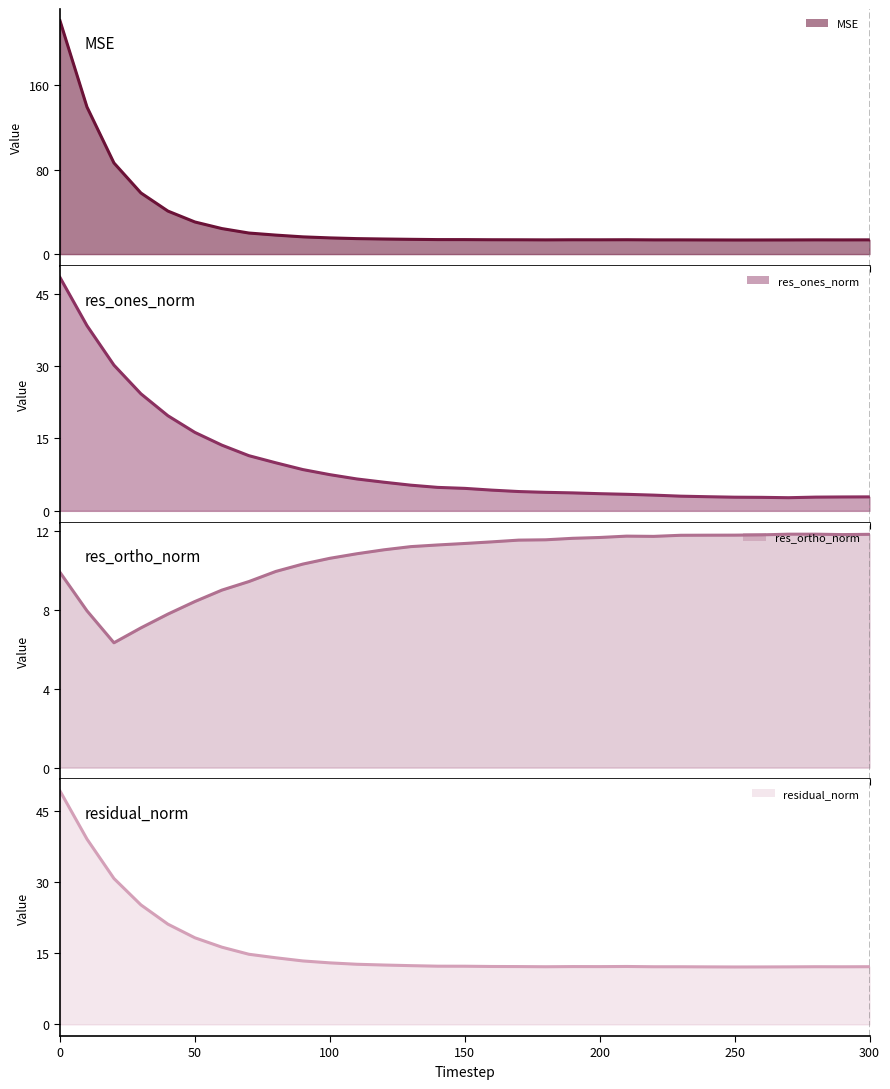

Reading right to left, list all the values displayed in this chart.

mse: 13.5	13.5	13.5	13.4	13.4	13.4	13.4	13.5	13.5	13.6	13.5	13.6	13.5	13.6	13.6	13.7	13.7	14.0	14.3	14.7	15.4	16.3	18.0	20.0	24.2	30.4	40.8	57.9	86.4	139.5	221.3
res_ones_norm: 2.9	2.9	2.8	2.7	2.8	2.8	2.9	3.0	3.3	3.4	3.6	3.7	3.8	4.0	4.3	4.7	4.9	5.3	5.9	6.6	7.5	8.5	9.9	11.4	13.6	16.2	19.7	24.2	30.2	38.3	48.3
res_ortho_norm: 11.8	11.8	11.8	11.8	11.8	11.8	11.8	11.8	11.7	11.7	11.7	11.6	11.6	11.5	11.5	11.4	11.3	11.2	11.0	10.9	10.6	10.3	10.0	9.4	9.0	8.4	7.8	7.1	6.3	8.0	9.9
residual_norm: 12.2	12.2	12.2	12.2	12.1	12.1	12.1	12.2	12.2	12.2	12.2	12.2	12.2	12.2	12.2	12.3	12.3	12.4	12.5	12.7	13.0	13.4	14.1	14.8	16.3	18.3	21.2	25.2	30.8	39.2	49.3